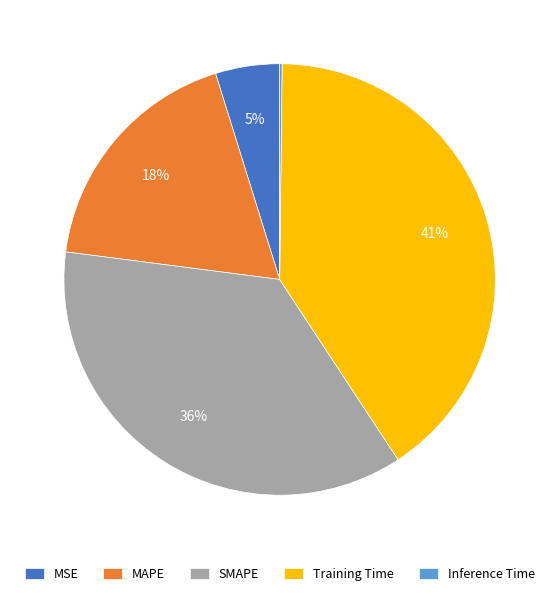

Is it true that SMAPE is 36% of the pie?

True